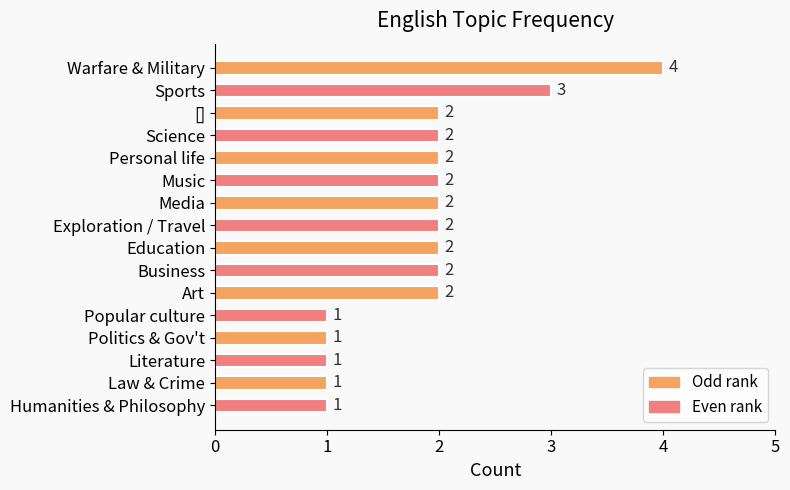

Approximately how many times larger is the value at Literature compared to Media?

0.5